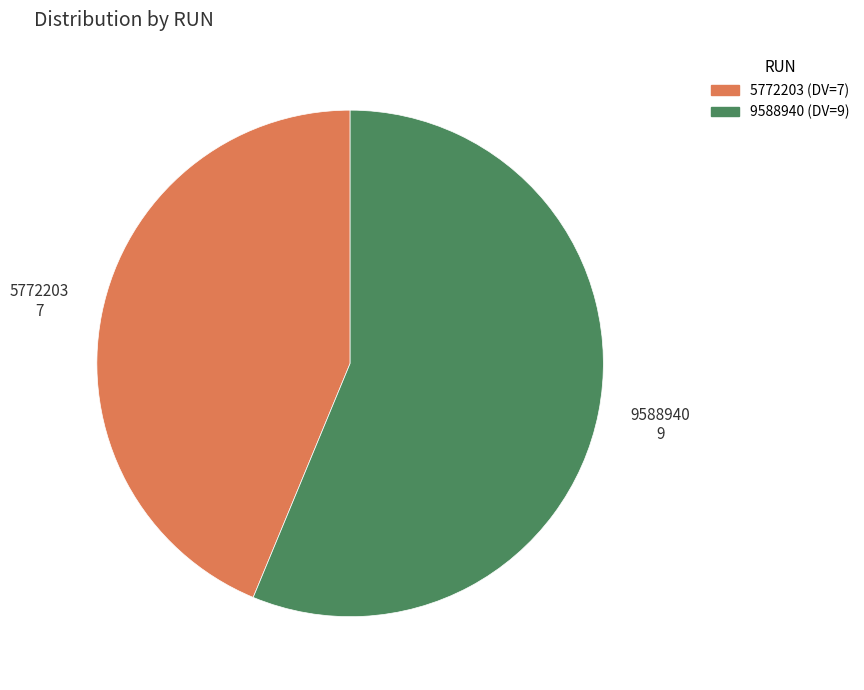

What is the largest slice in the pie chart?

9588940